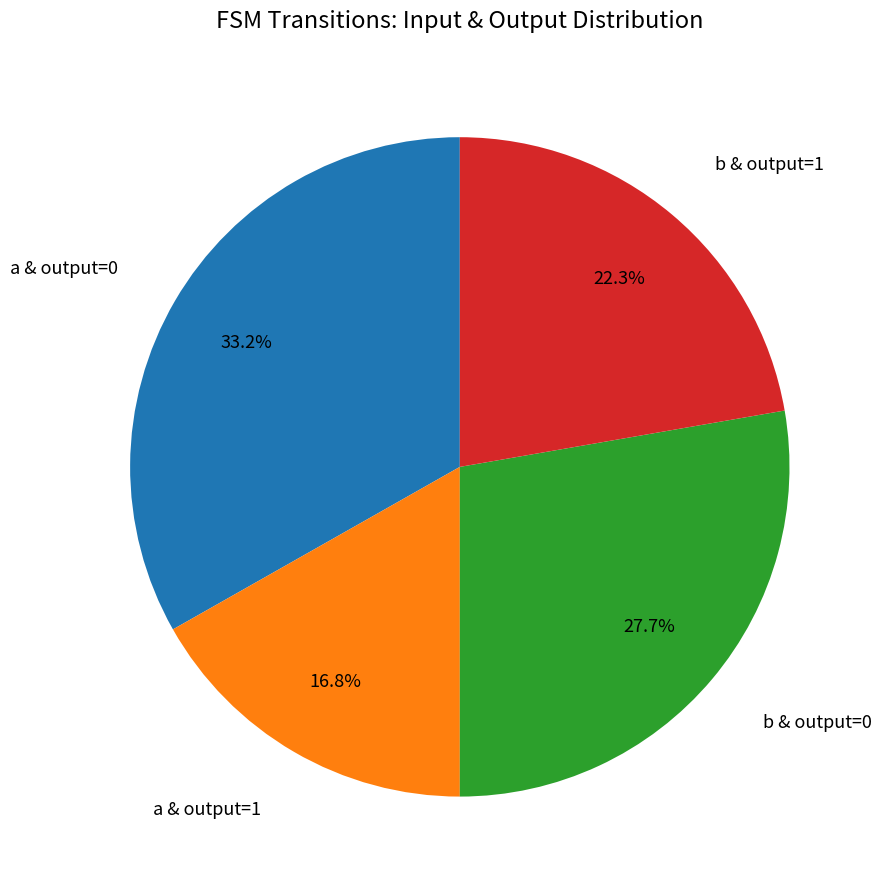

Is there a majority slice in this chart?

No